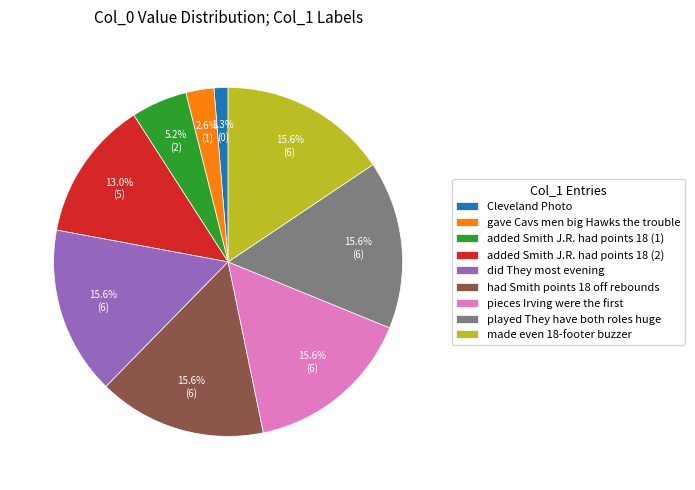

To the nearest percent, what is the average slice percentage?

11%